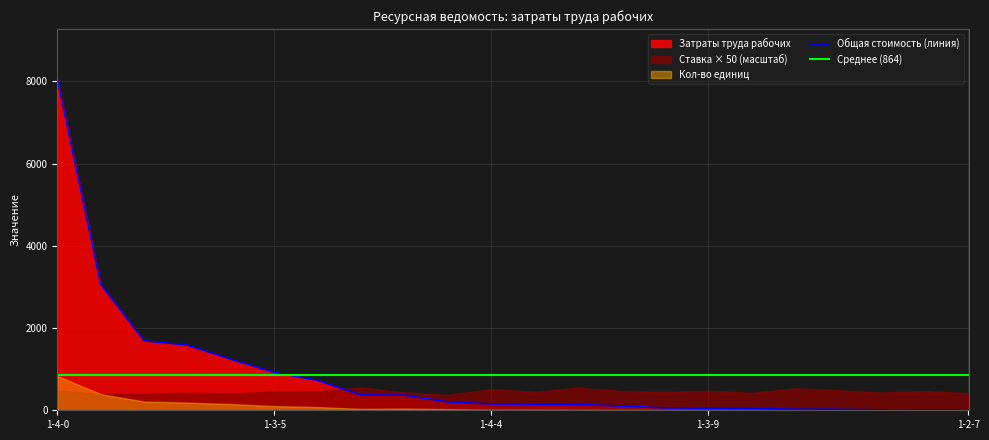

Between 1-2-0 and 1-3-4, which series saw the biggest shift?

Затраты труда рабочих